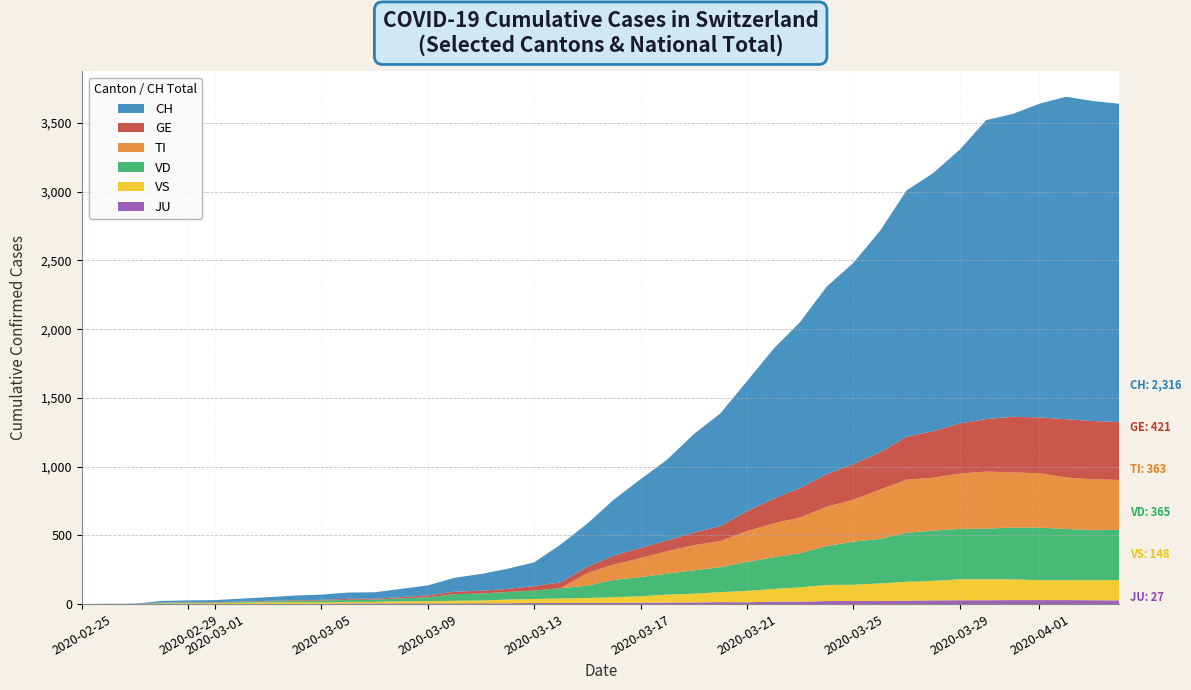

Reading right to left, what are all the values shown in this chart?

GE: 421	424	424	406	405	382	365	339	313	272	258	238	214	179	145	109	92	78	75	66	46	43	33	23	20	18	13	9	7	7	5	4	4	3	3	3	2	1	1	0
TI: 363	370	374	396	401	415	402	385	386	358	306	285	261	246	224	190	182	163	137	112	92	0	0	0	0	0	0	0	0	0	0	0	0	0	0	0	0	0	0	0
VS: 148	145	145	145	151	152	152	142	137	128	118	117	104	92	83	73	64	58	46	41	35	33	29	27	20	19	16	15	11	11	10	12	11	9	6	5	5	0	0	0
VD: 365	365	373	382	377	369	367	365	357	324	313	284	248	231	211	182	170	153	140	126	90	75	61	55	51	48	29	22	16	15	14	11	8	6	4	4	4	0	0	0
JU: 27	28	29	29	29	28	28	27	25	22	23	22	18	18	13	14	12	11	11	9	9	8	8	6	6	5	5	5	5	5	2	1	1	1	1	1	0	0	0	0
CH: 2316	2328	2346	2282	2203	2175	1991	1877	1790	1610	1464	1364	1207	1091	945	819	716	588	499	407	314	275	173	146	122	101	73	60	47	46	38	34	26	21	15	14	12	2	1	0